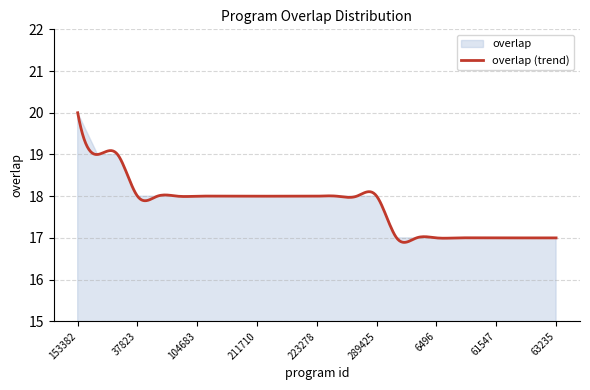

What is the change in value from 223291 to 63235?

-1